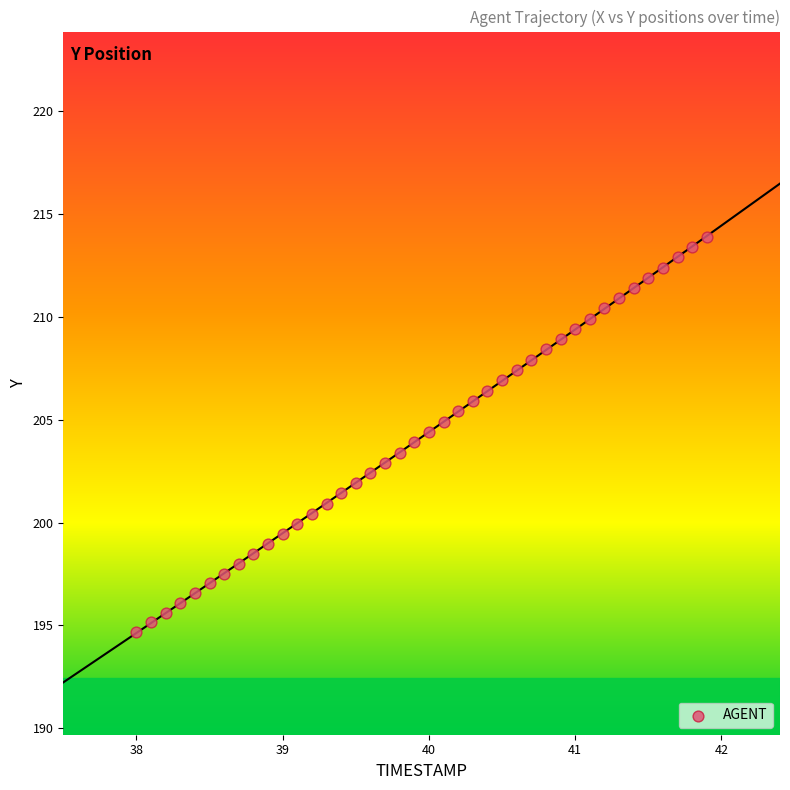

What is the range of Y values (max minus min)?

19.2